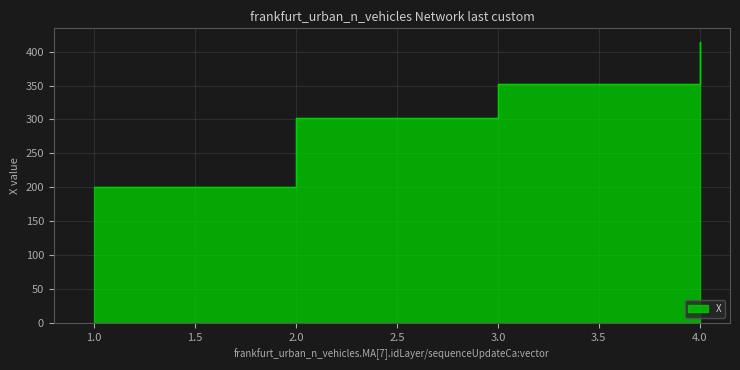

The chart shows a value of 413.6 at 4. True or false?

True